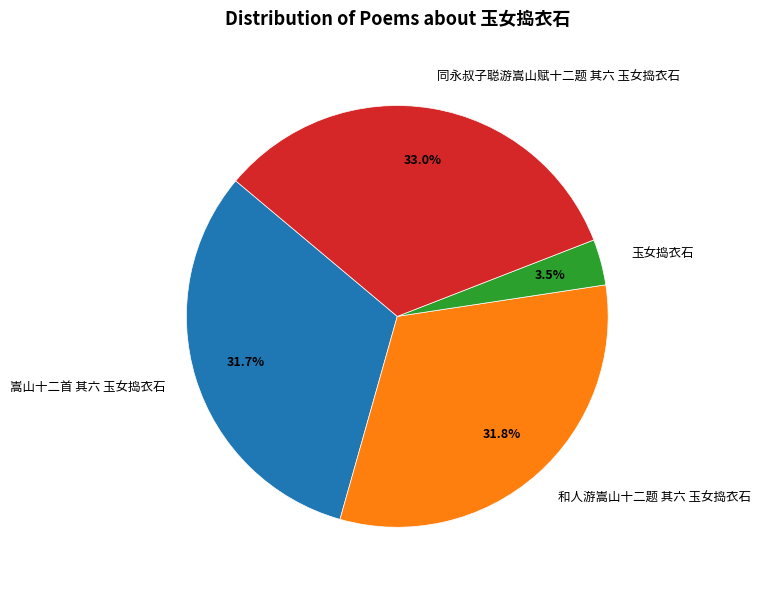

What portion of the pie excludes 同永叔子聪游嵩山赋十二题 其六 玉女捣衣石?

67.0%